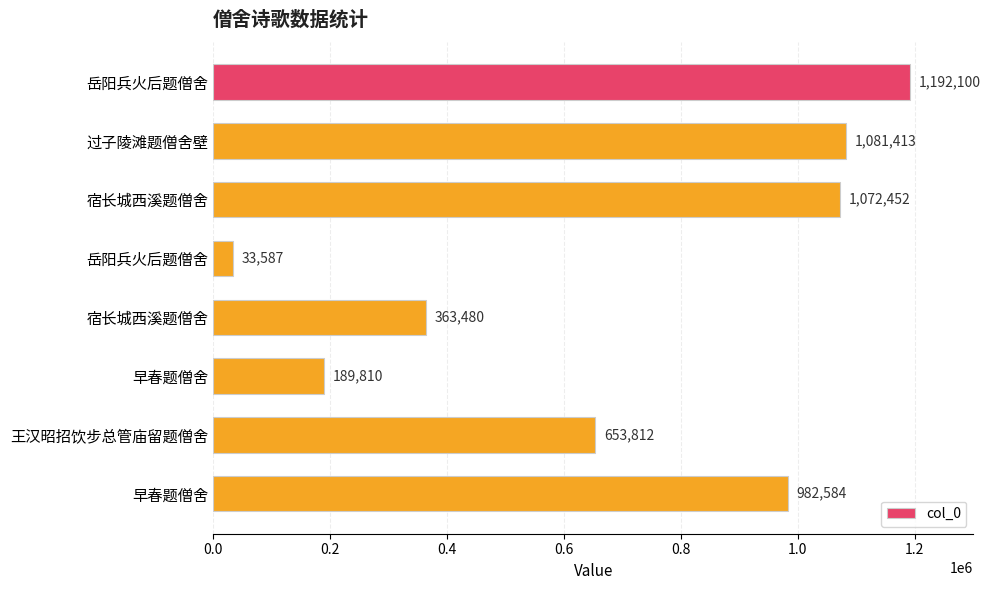

What is the maximum value shown in the chart?

1192100